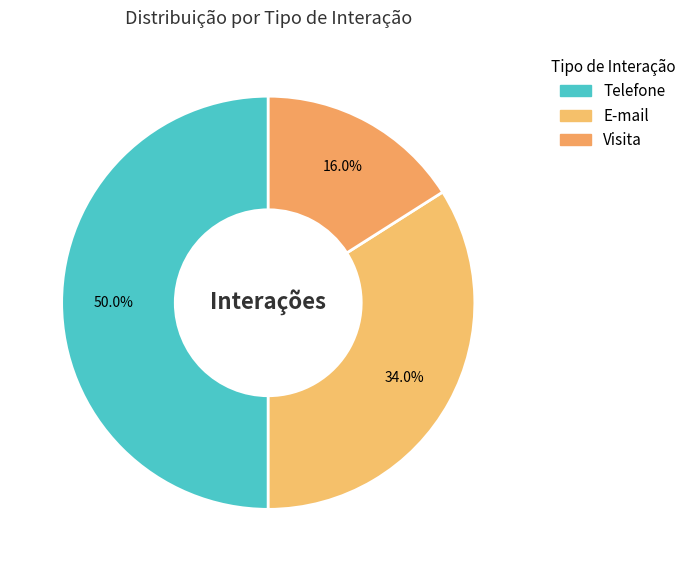

What percentage is the E-mail slice, to the nearest percent?

34%